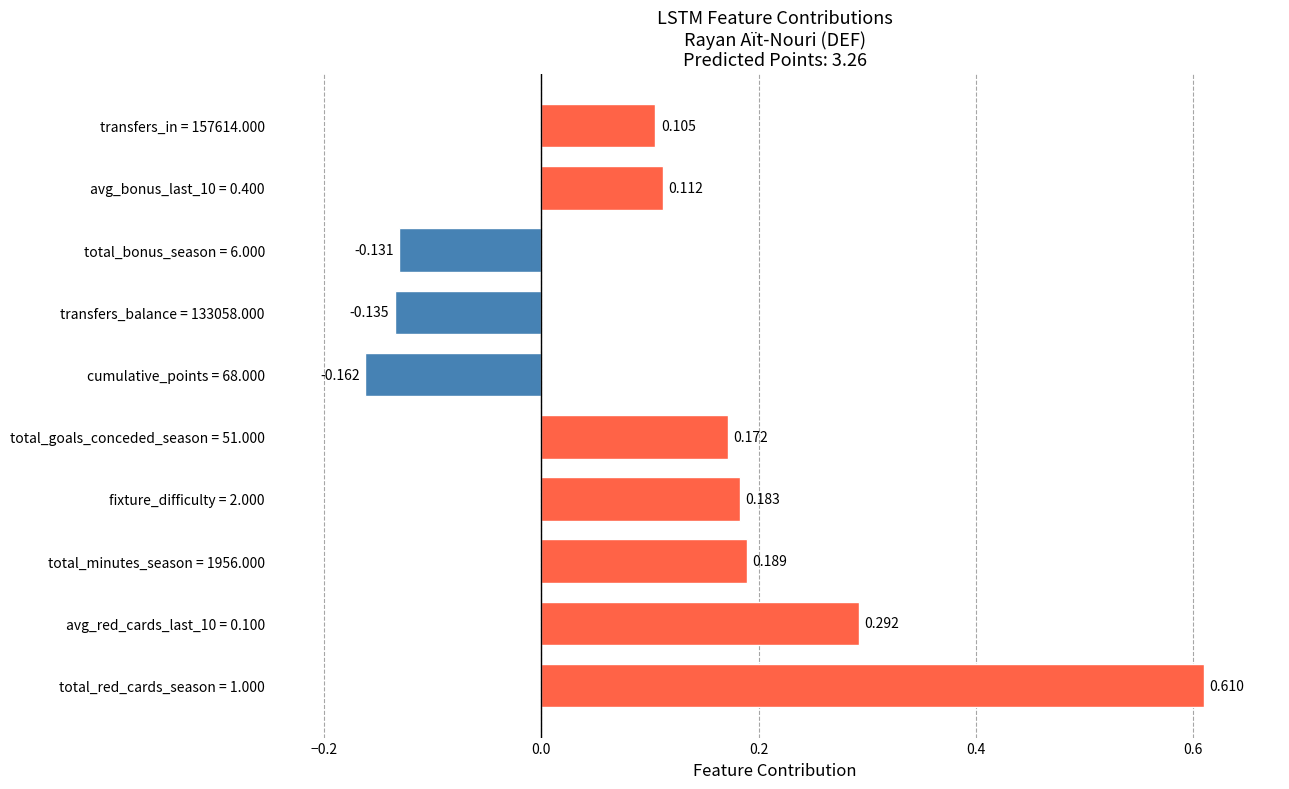

How many categories are shown in the chart?

10